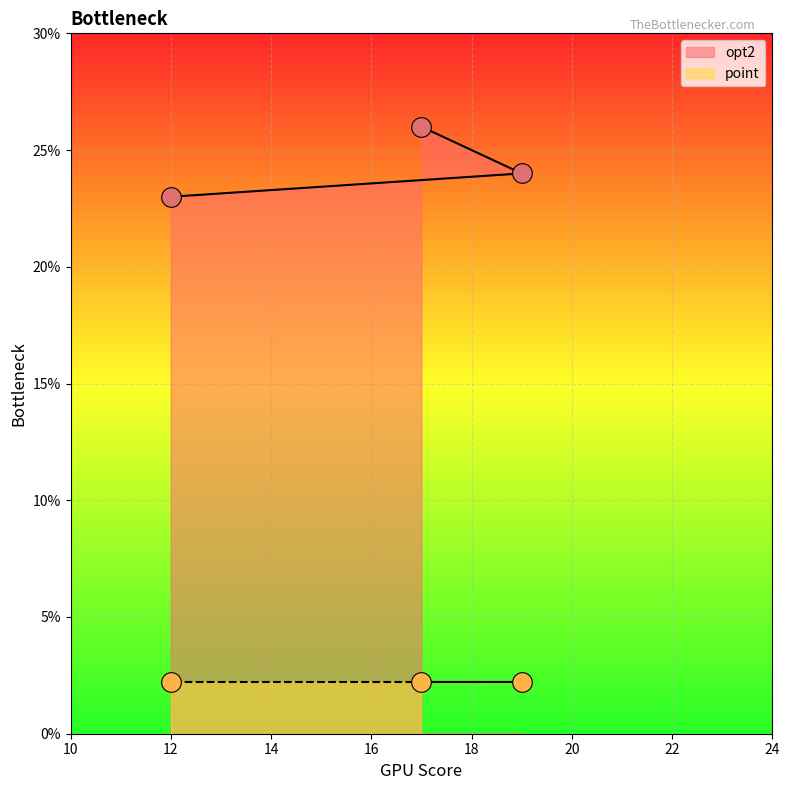

Approximately how many times larger is the value at 12 compared to 19?

1.0